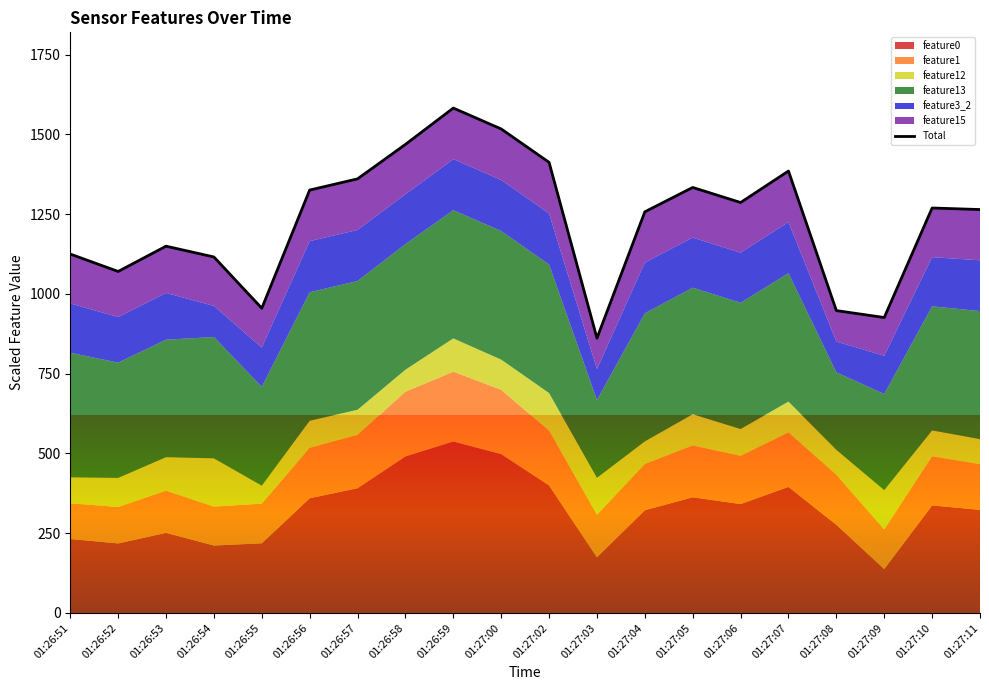

Where does the data first go above 1269?

01:26:56